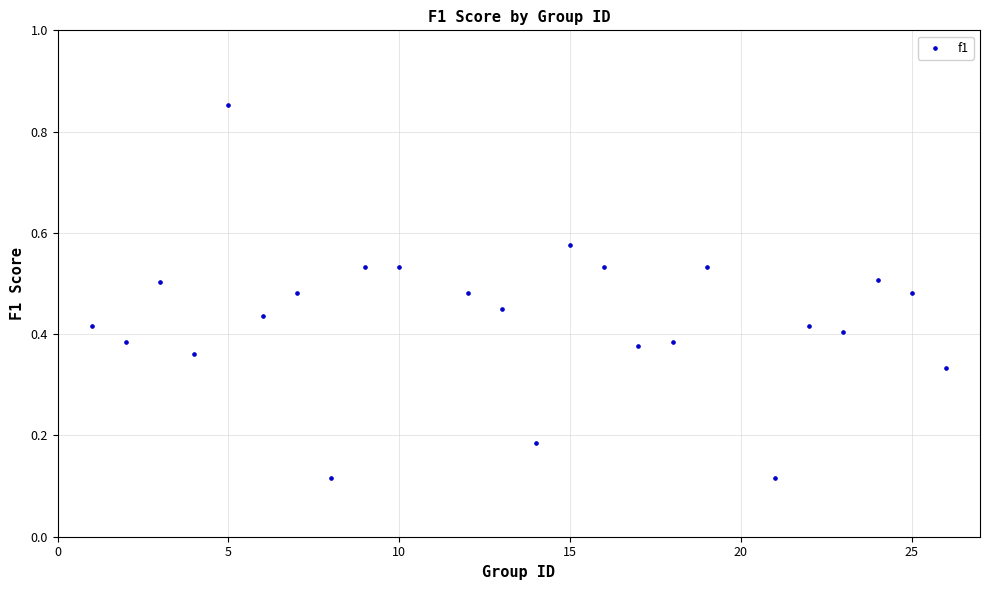

What is the range of Y values (max minus min)?

0.7